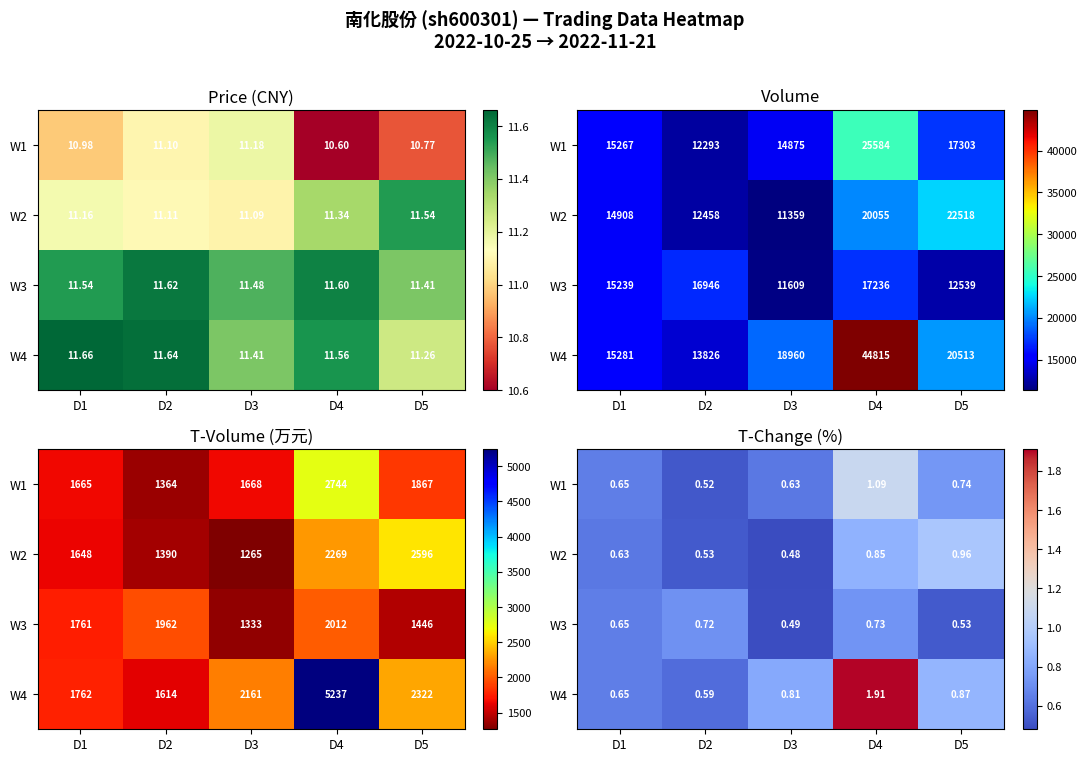

The W1 series shows 0.7 at D2. True or false?

False